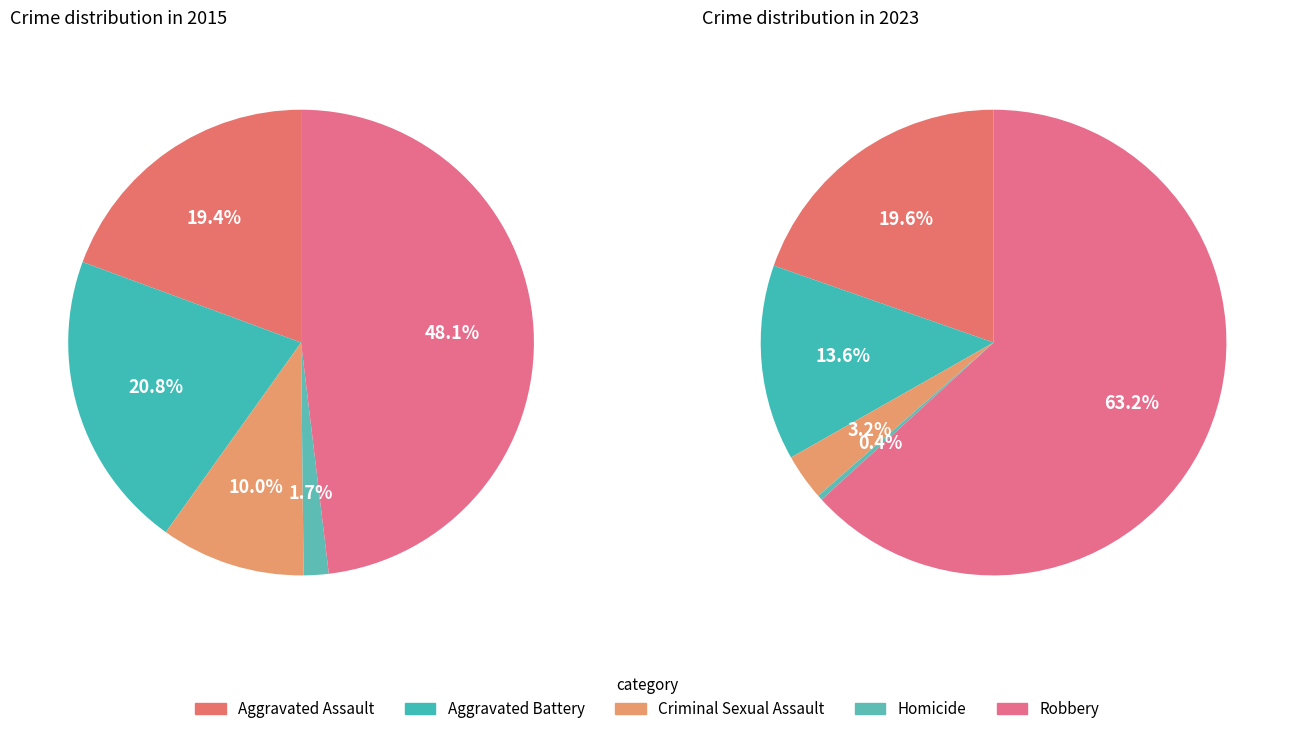

Which series has the widest spread of values?

values_2023